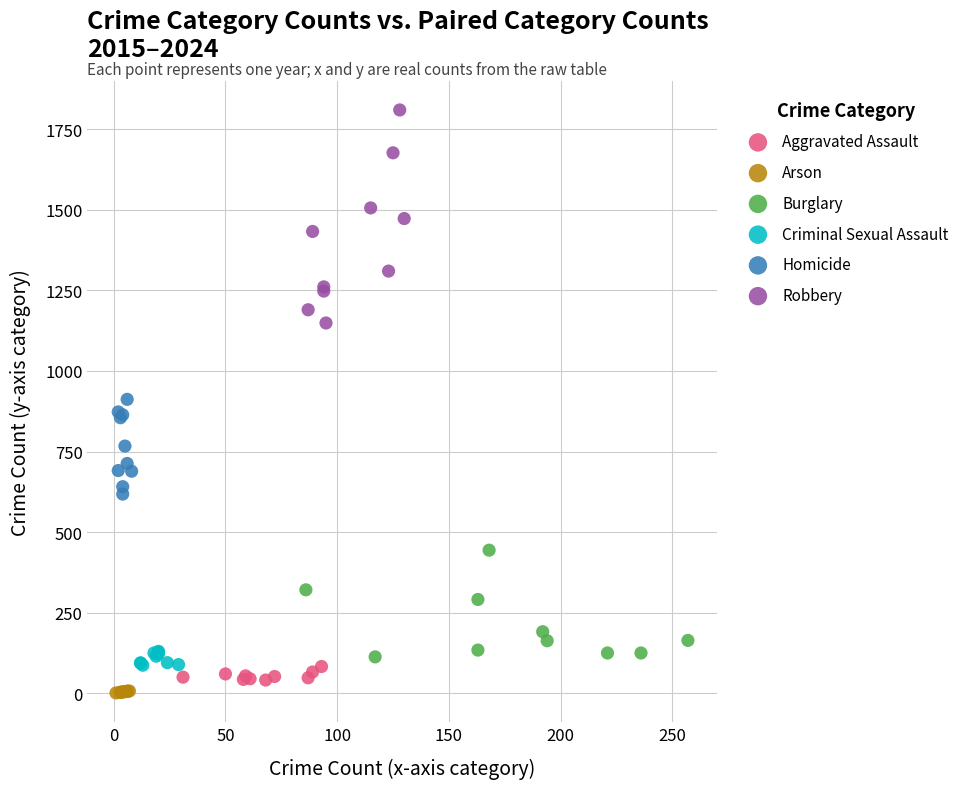

Which series has the largest Y range (max minus min)?

Robbery